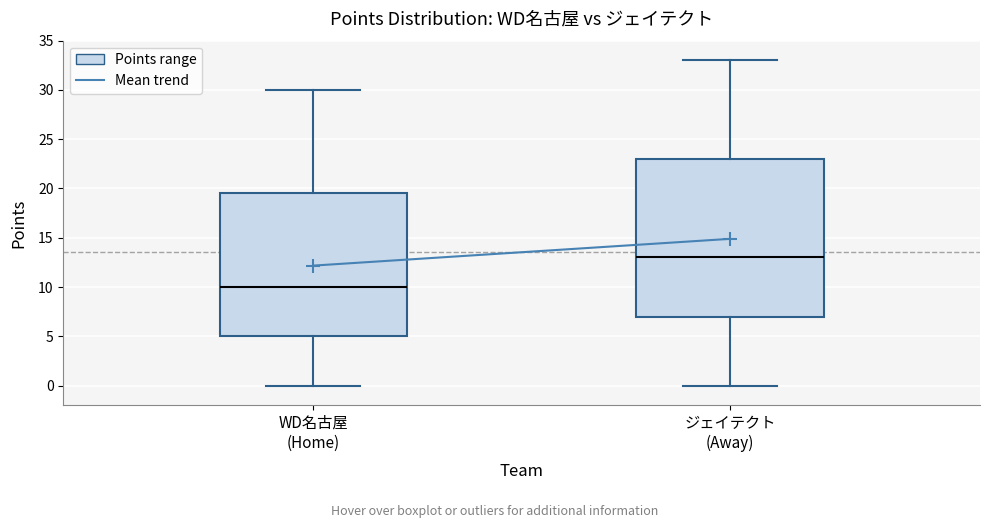

Reading left to right, transcribe this box plot: for each box, give where its median line is, the range the box spans, and where its two whiskers end, as read against the y-axis. The values are not printed on the chart, so give them approximately, as read against the axis.

WD名古屋 (Home): median 10.0, box 5.0 to 19.5, whiskers 0.0 to 30.0
ジェイテクト (Away): median 13.0, box 7.0 to 23.0, whiskers 0.0 to 33.0